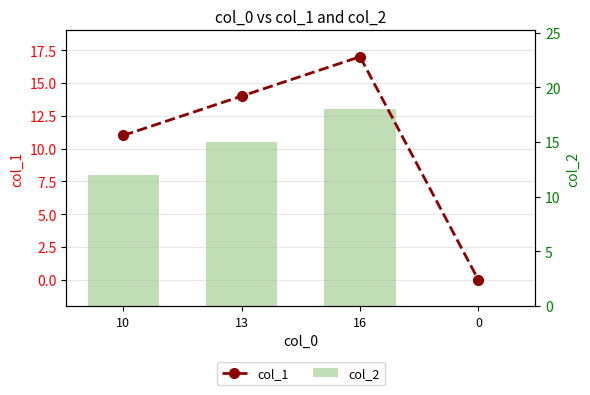

Which category has the highest value across all series?

16